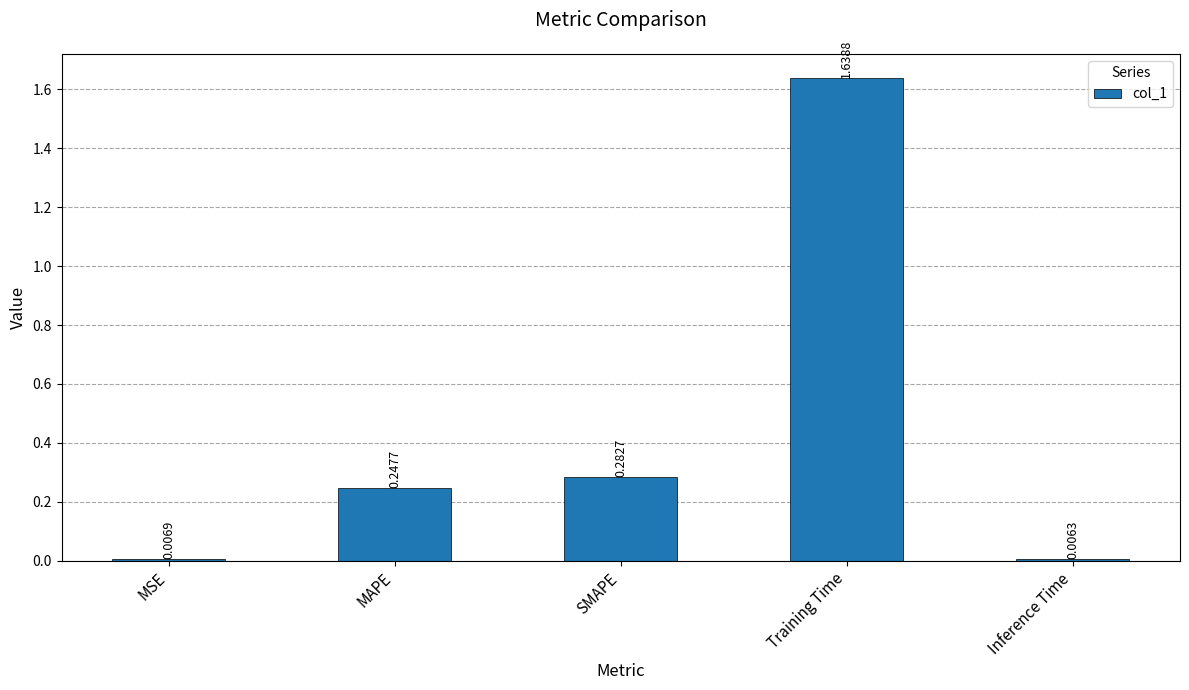

Rank the categories by value from highest to lowest.

Training Time, SMAPE, MAPE, MSE, Inference Time